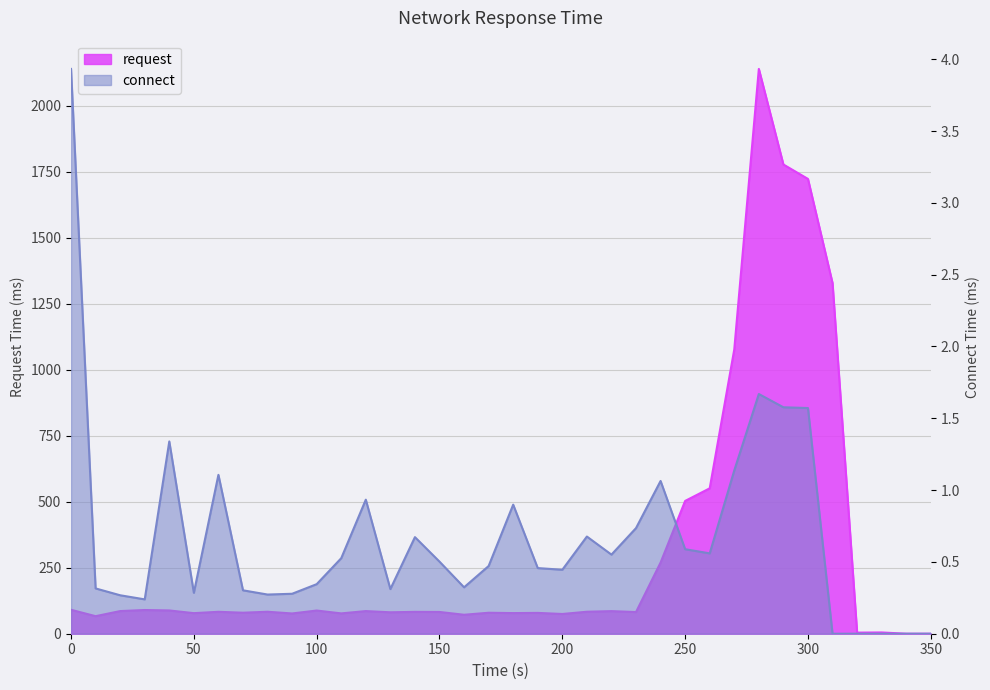

Which series changed the most between 0 and 260?

request